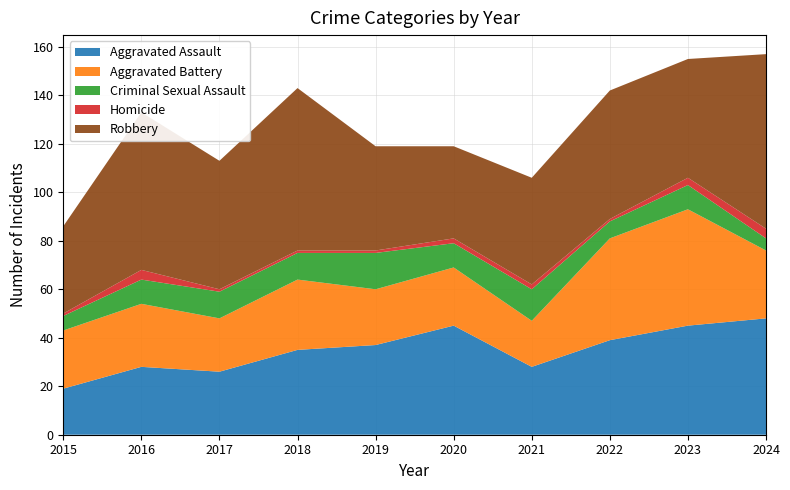

Reading right to left, list all the values displayed in this chart.

Aggravated Assault: 48	45	39	28	45	37	35	26	28	19
Aggravated Battery: 28	48	42	19	24	23	29	22	26	24
Criminal Sexual Assault: 5	10	7	13	10	15	11	11	10	6
Homicide: 4	3	1	2	2	1	1	1	4	1
Robbery: 72	49	53	44	38	43	67	53	65	36